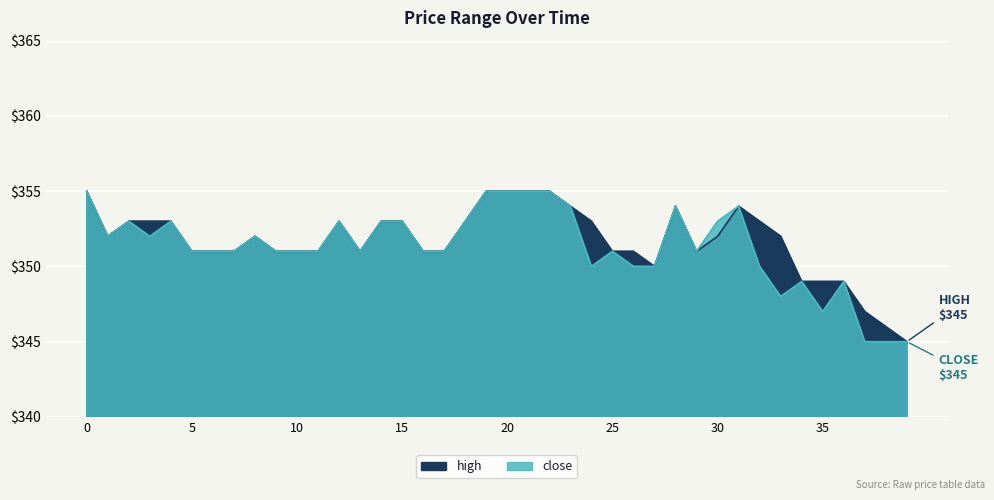

What is the total value across all series at 8?

704